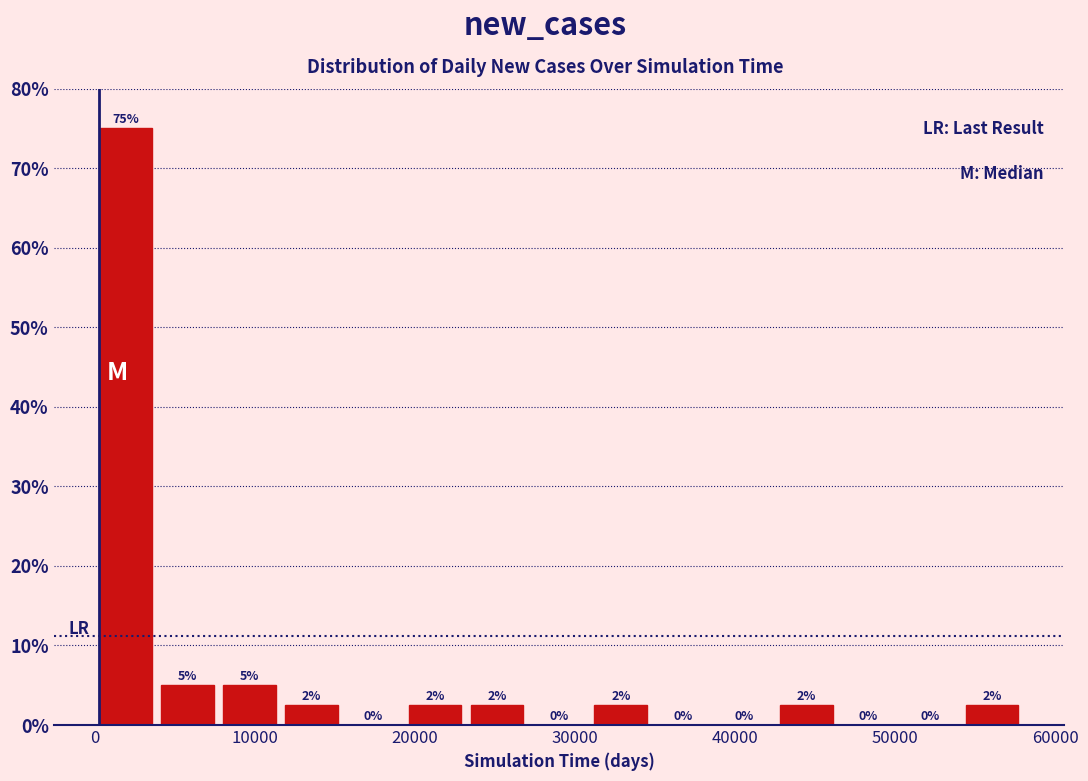

Around what value on the x-axis is the tallest bar? Give the approximate position of its centre, as read against the axis.

2000